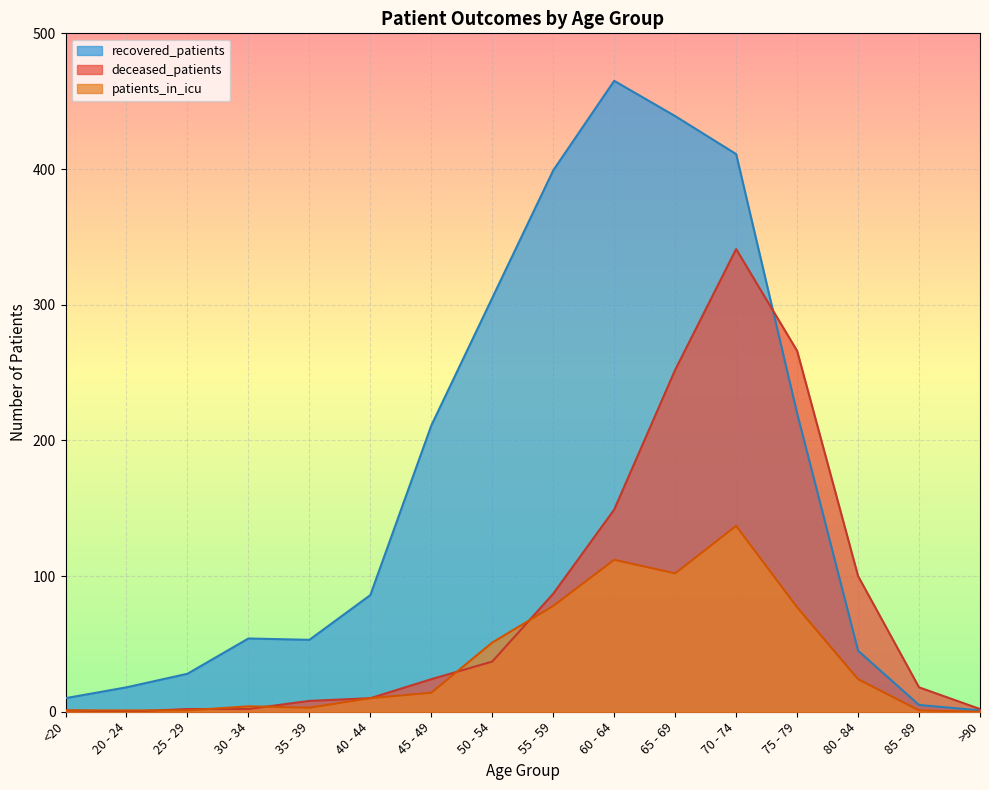

Where do recovered_patients and deceased_patients first cross each other?

70 - 74 and 75 - 79